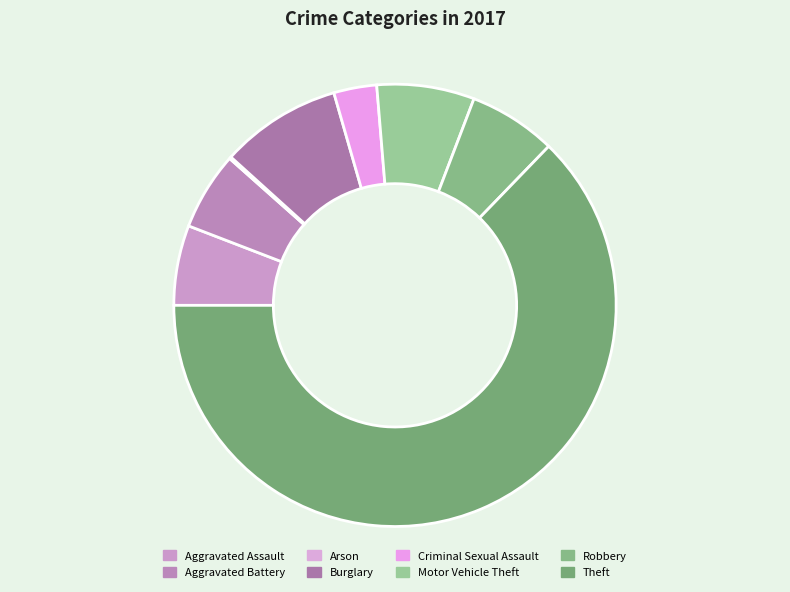

Approximately how many times larger is the value at Robbery compared to Motor Vehicle Theft?

0.9